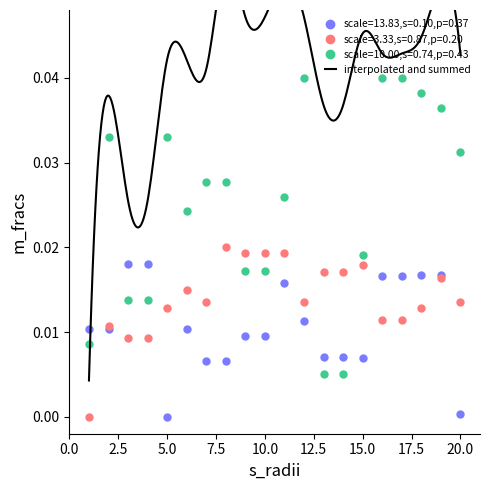

True or false: scale=10.00,s=0.74,p=0.43 has more than 1 interior local peaks.

True